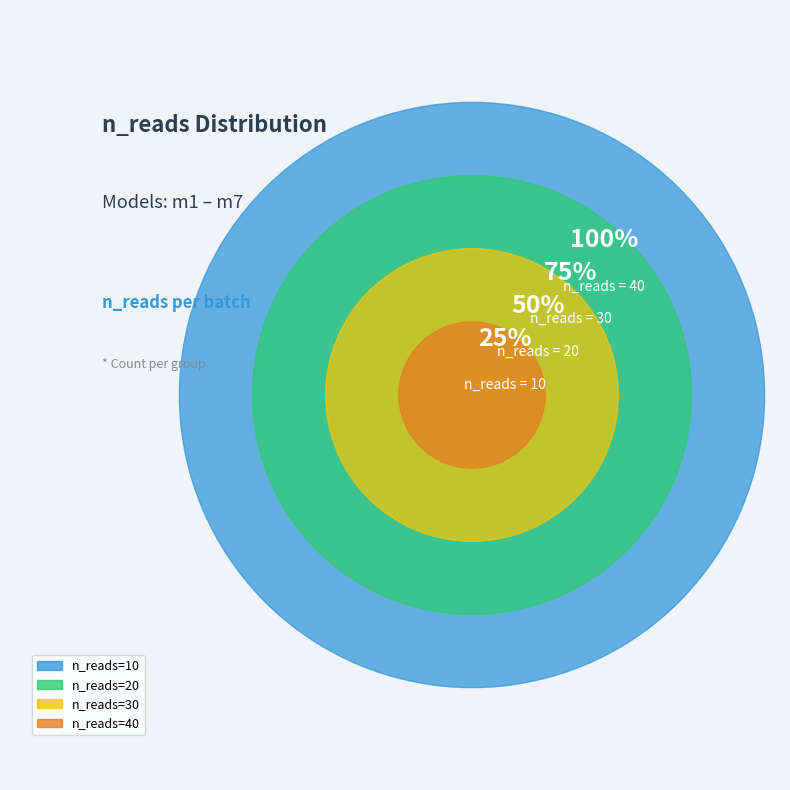

Is the sum of m1 and m3 greater than half?

No